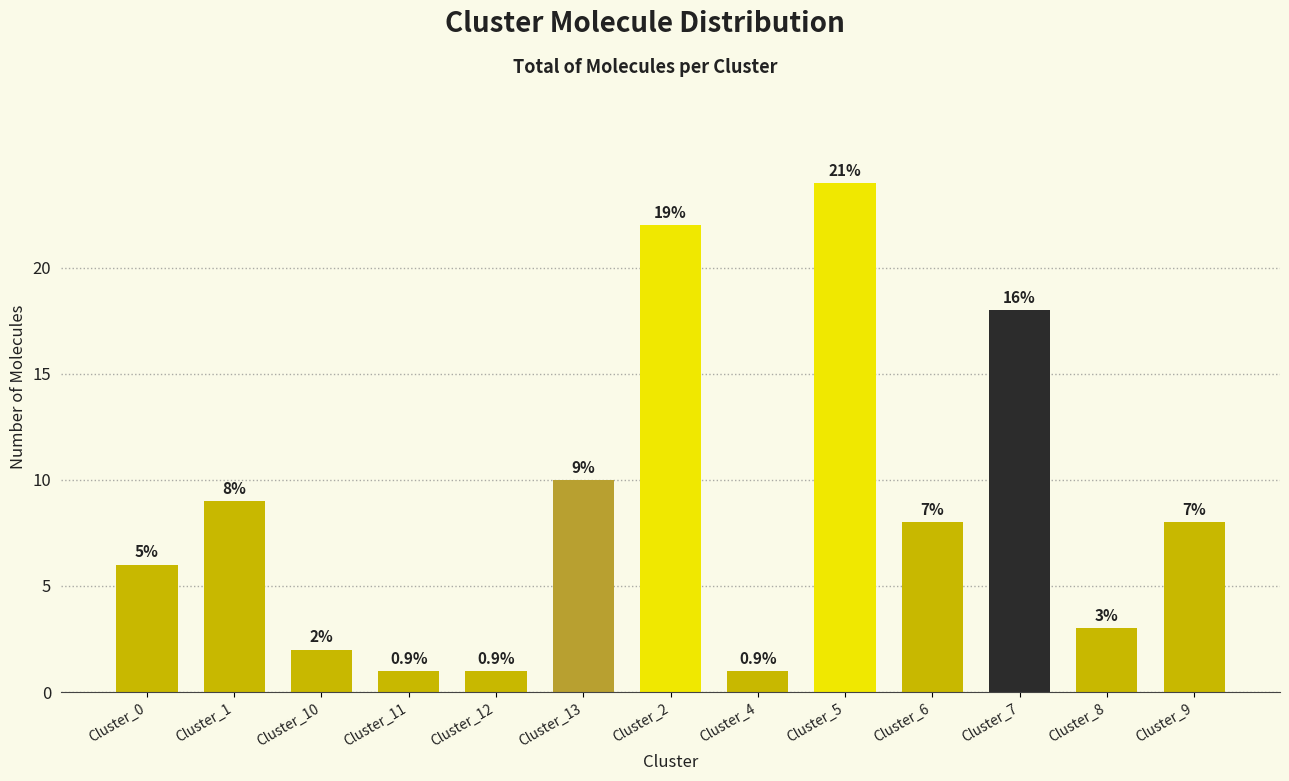

How many bars are there in total?

13